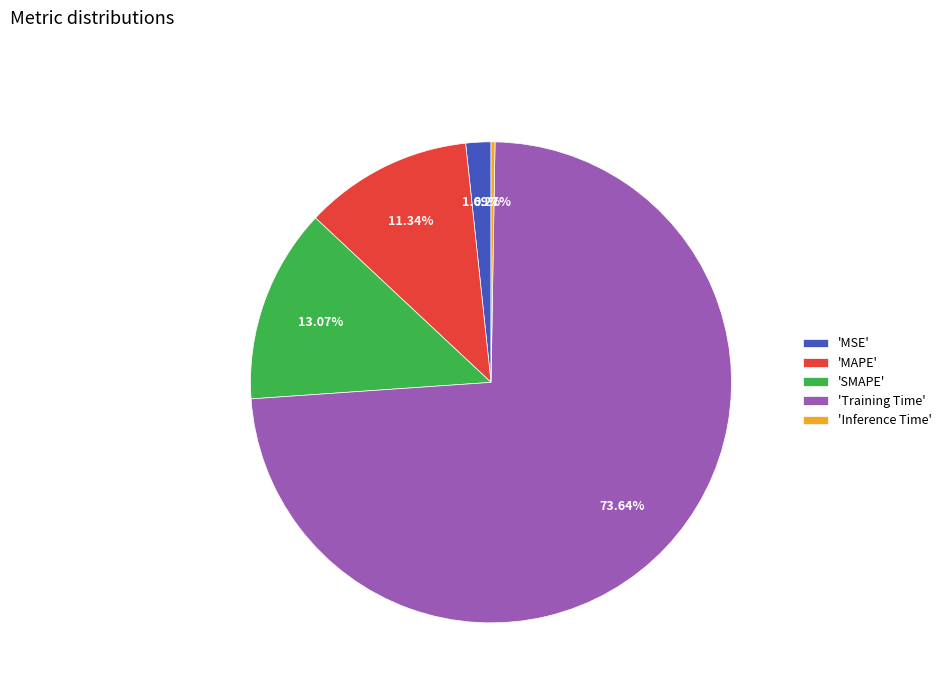

Is there any slice that represents more than half of the pie?

Yes